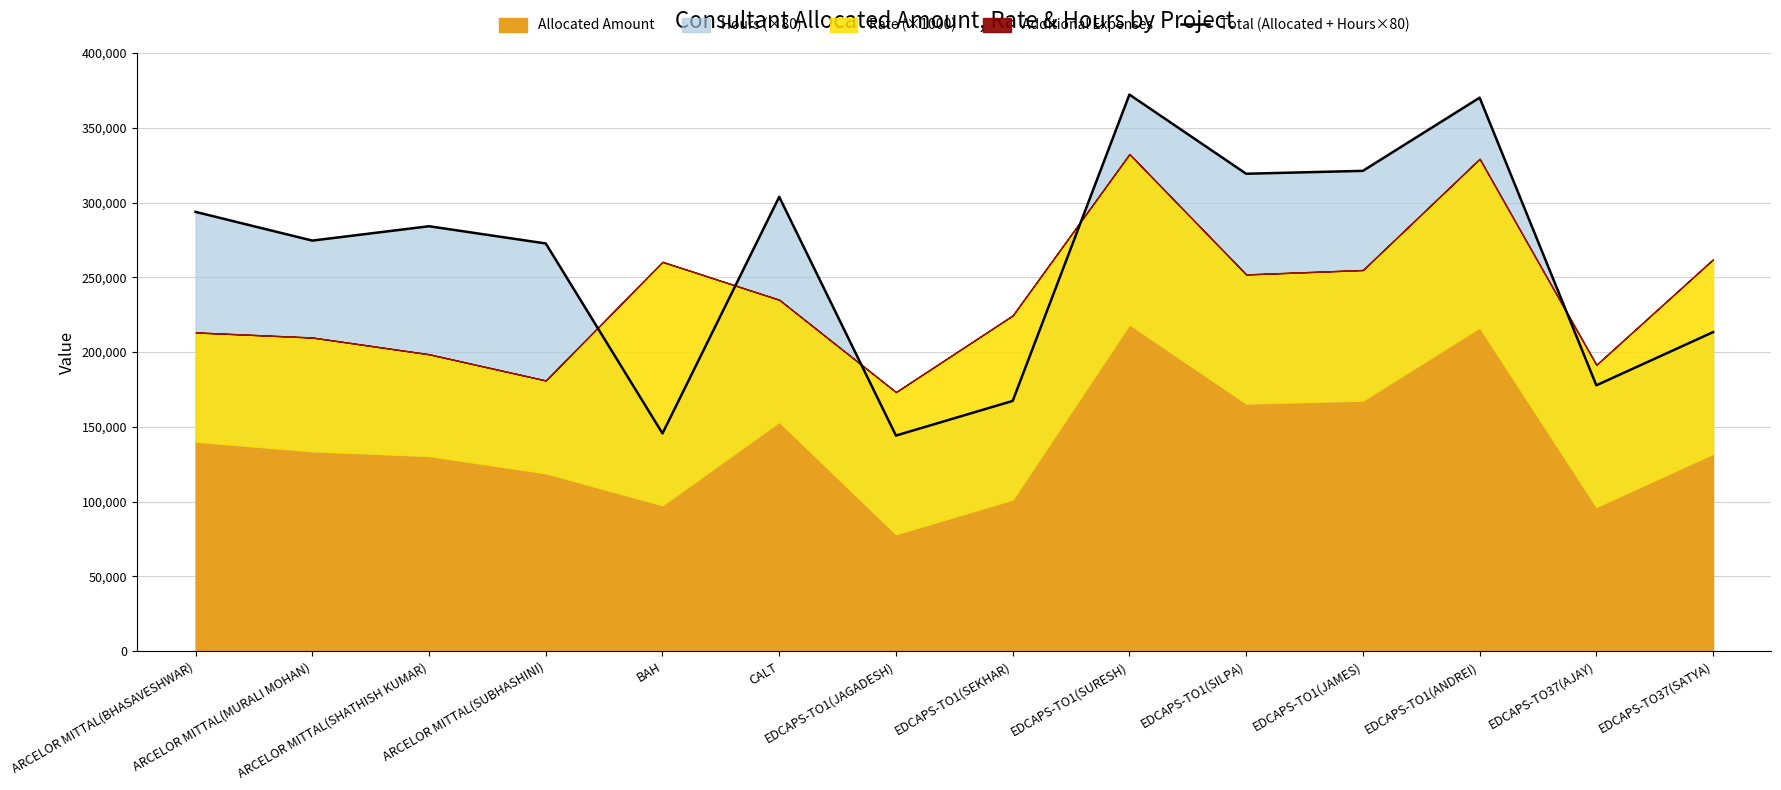

What is the difference between the maximum and minimum values?

227992.0